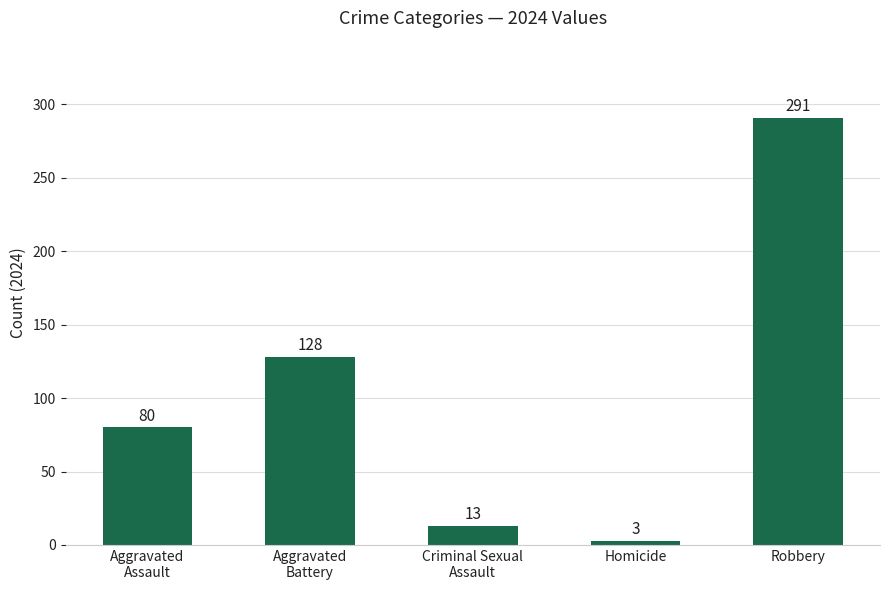

What is the smallest value displayed?

3